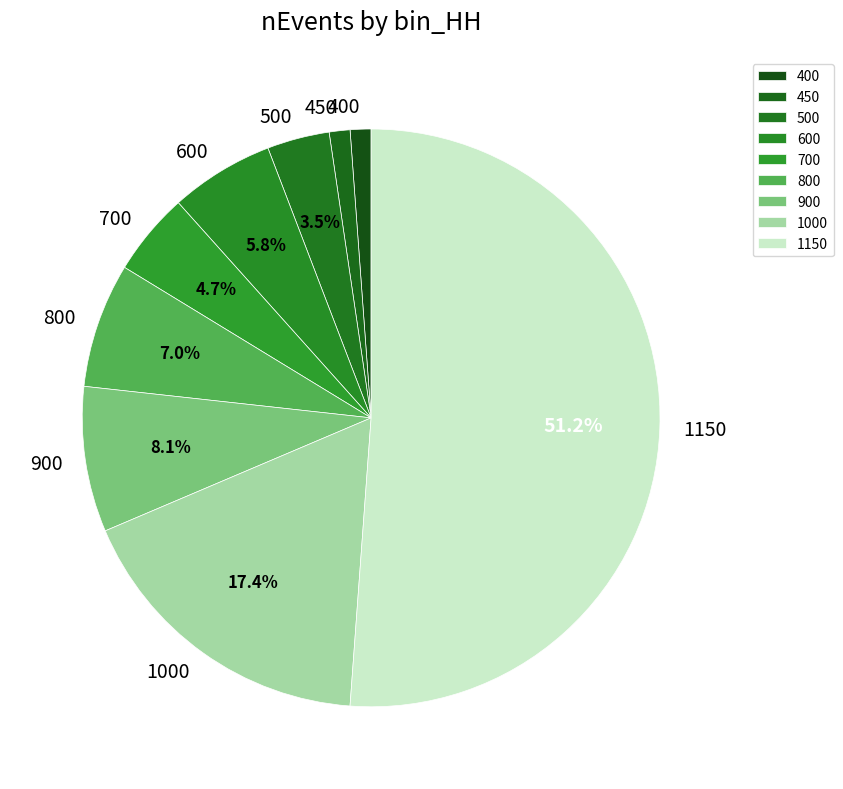

How many slices are in this pie chart?

9